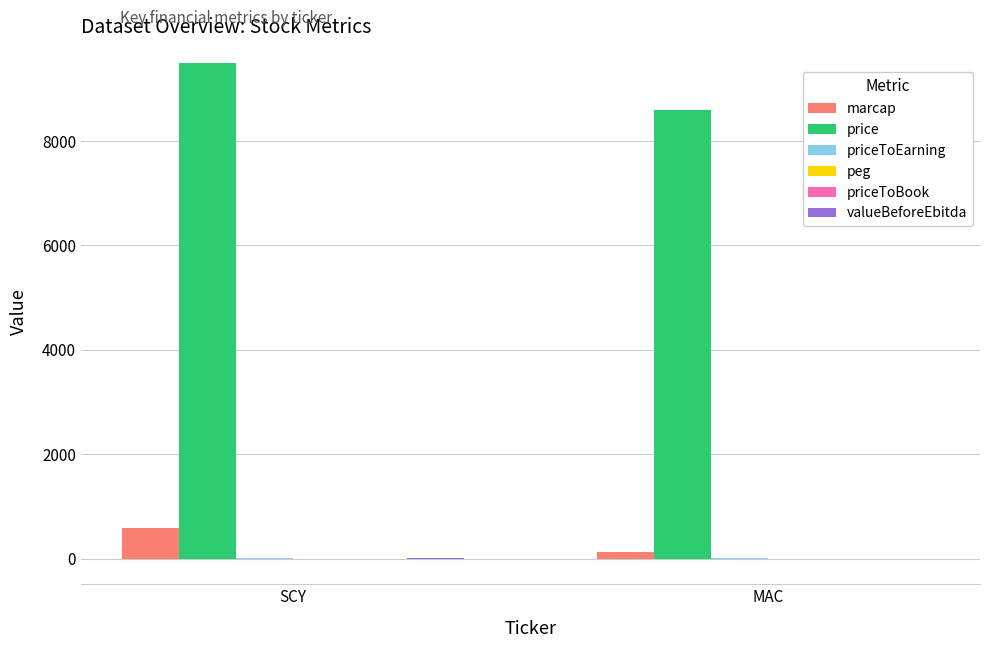

At which category is the sum across all series the highest?

SCY